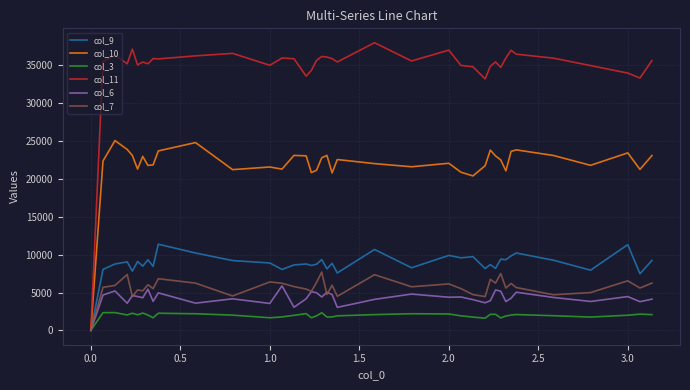

List the series in order of their peak value, highest first.

col_11, col_10, col_9, col_7, col_6, col_3